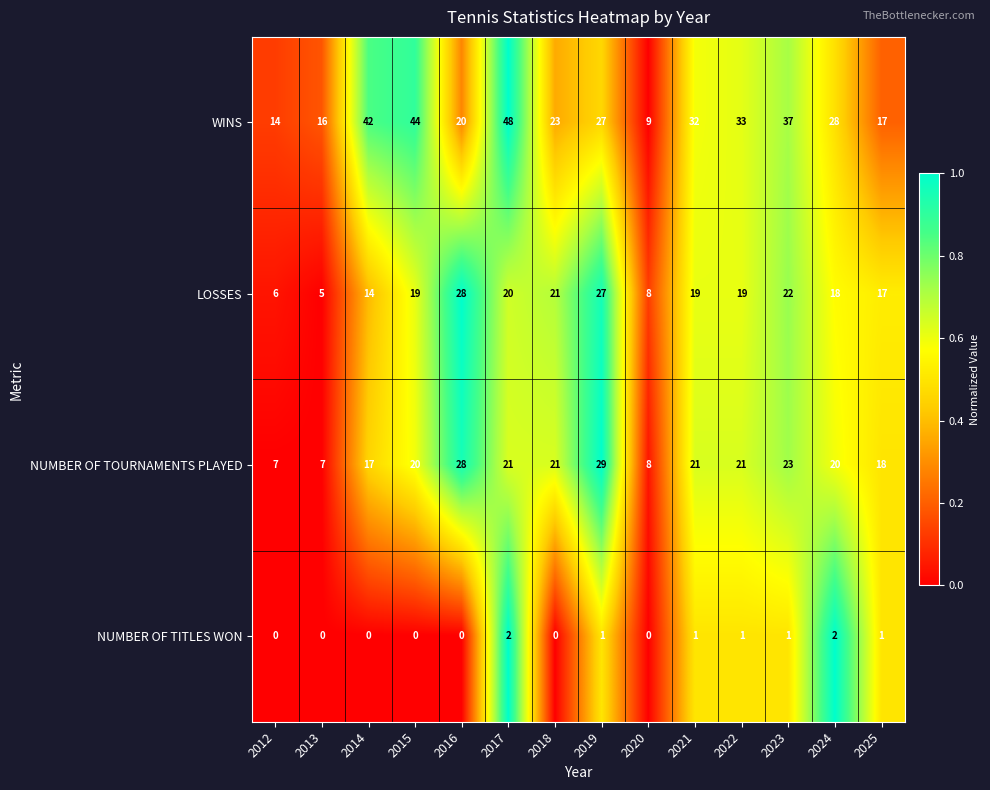

What is the difference between the highest and lowest values at 2014?

42